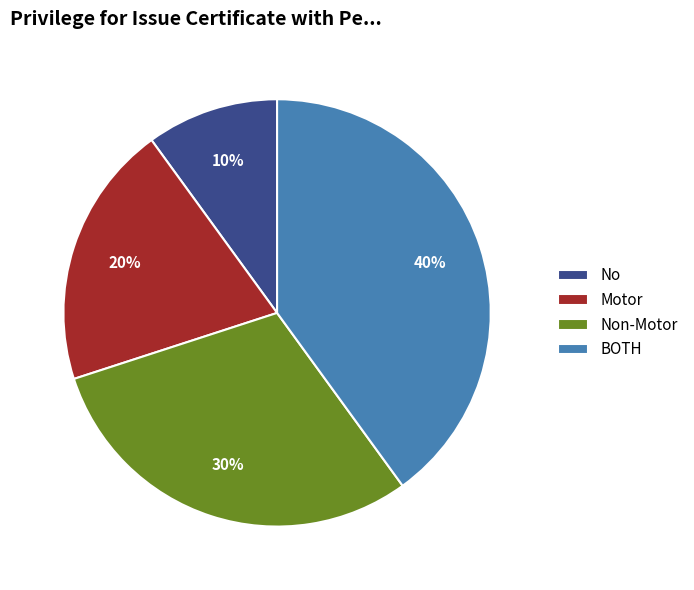

Between BOTH and No, which is larger?

BOTH